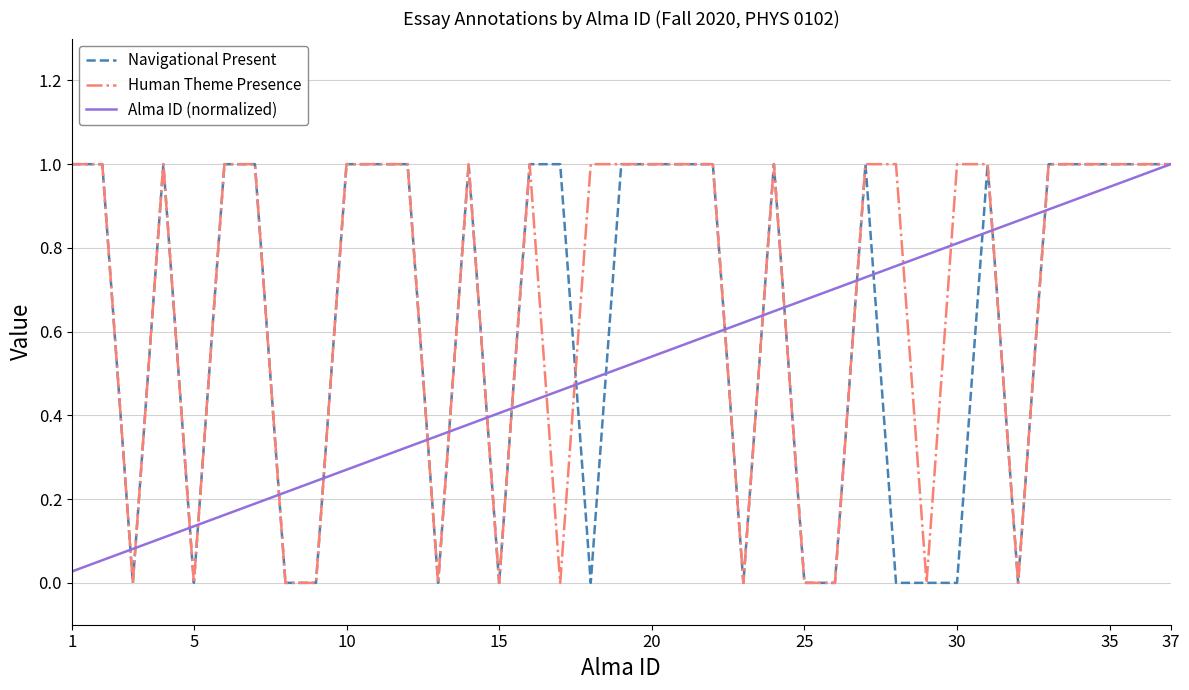

Rank the series by their average value, from highest to lowest.

Human Theme Presence, Navigational Present, Alma ID (normalized)